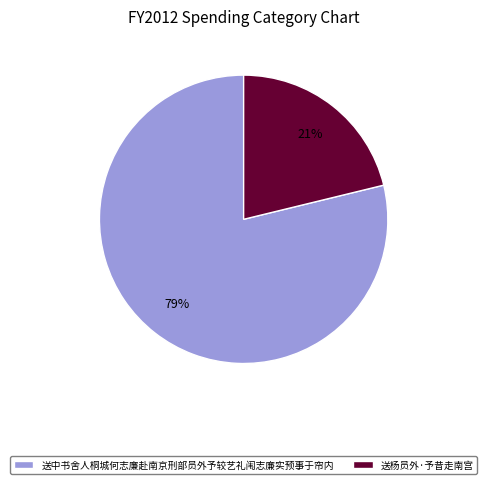

Do 送杨员外·予昔走南宫 and 送中书舍人桐城何志廉赴南京刑部员外予较艺礼闱志廉实预事于帘内 together represent more than half of the pie?

Yes